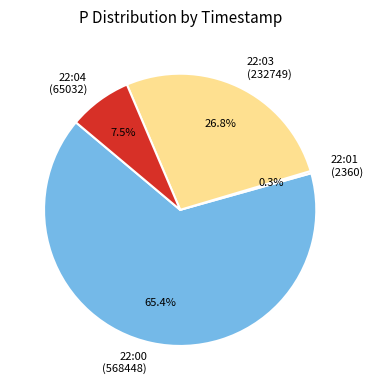

How much of the chart is everything except 22:04 (65032)?

92.5%